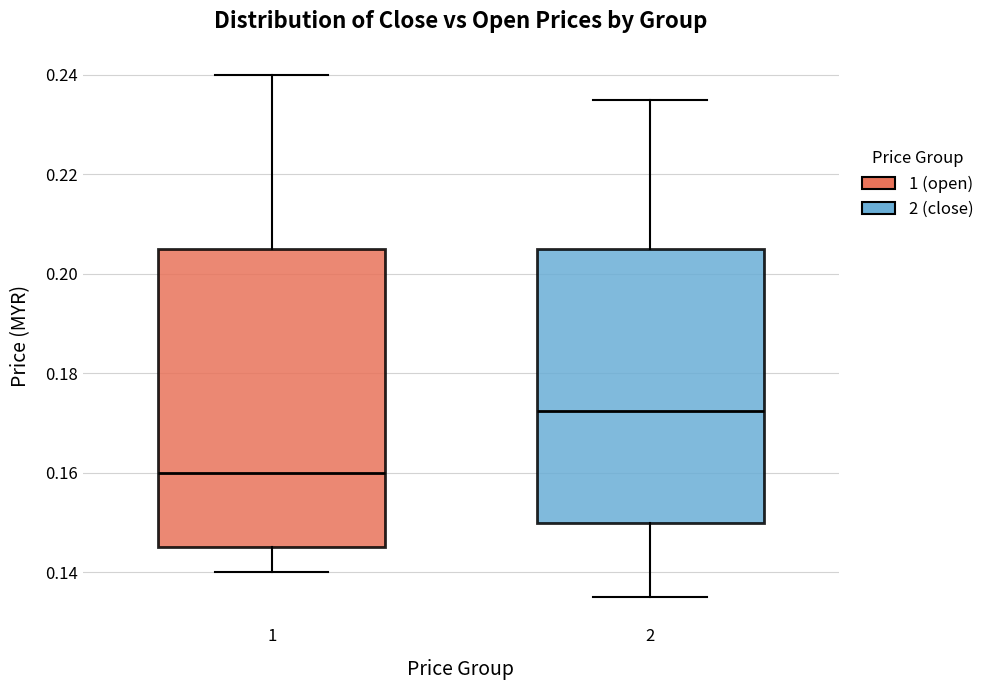

Comparing the boxes themselves (not the whiskers), which one is the tallest?

1